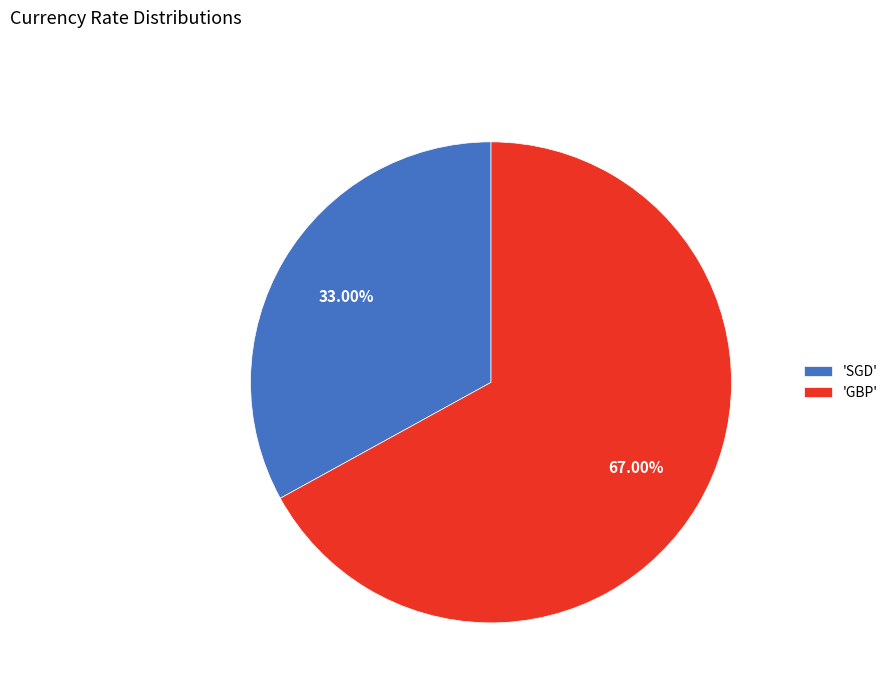

Is there any slice that represents more than half of the pie?

Yes